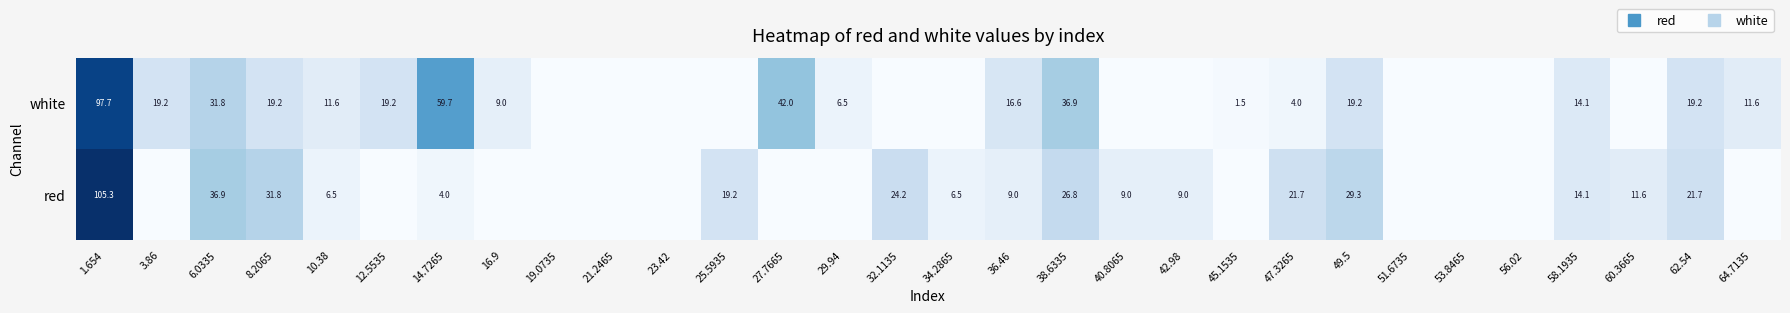

What is the difference between the red values at 38.6335 and 10.38?

20.3